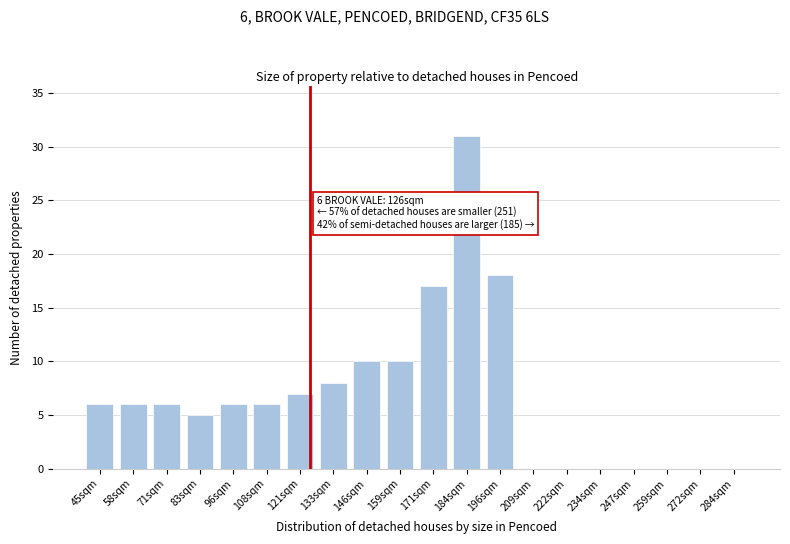

Reading left to right, extract all data points from this chart.

45sqm=6	58sqm=6	71sqm=6	83sqm=5	96sqm=6	108sqm=6	121sqm=7	133sqm=8	146sqm=10	159sqm=10	171sqm=17	184sqm=31	196sqm=18	209sqm=0	222sqm=0	234sqm=0	247sqm=0	259sqm=0	272sqm=0	284sqm=0